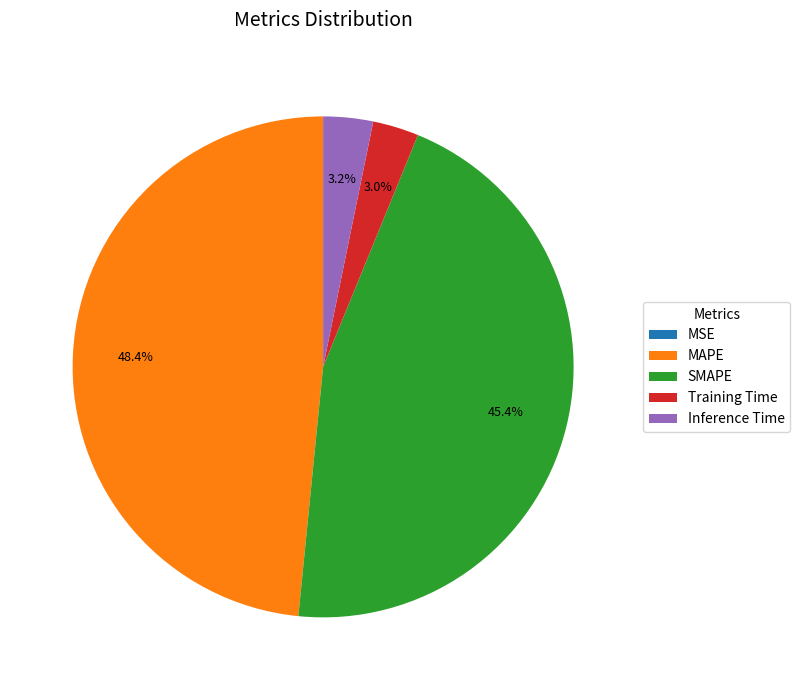

What percentage is NOT represented by SMAPE?

54.6%